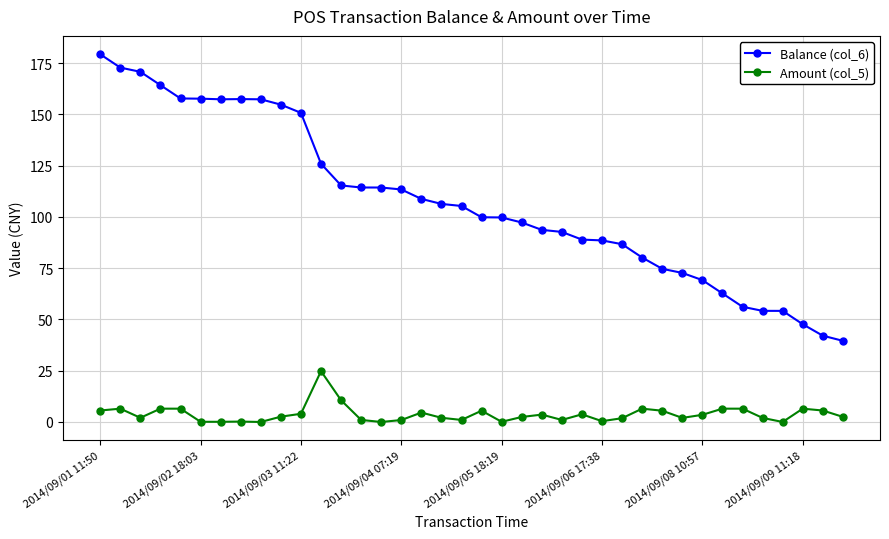

Which series has the widest spread of values?

Balance (col_6)